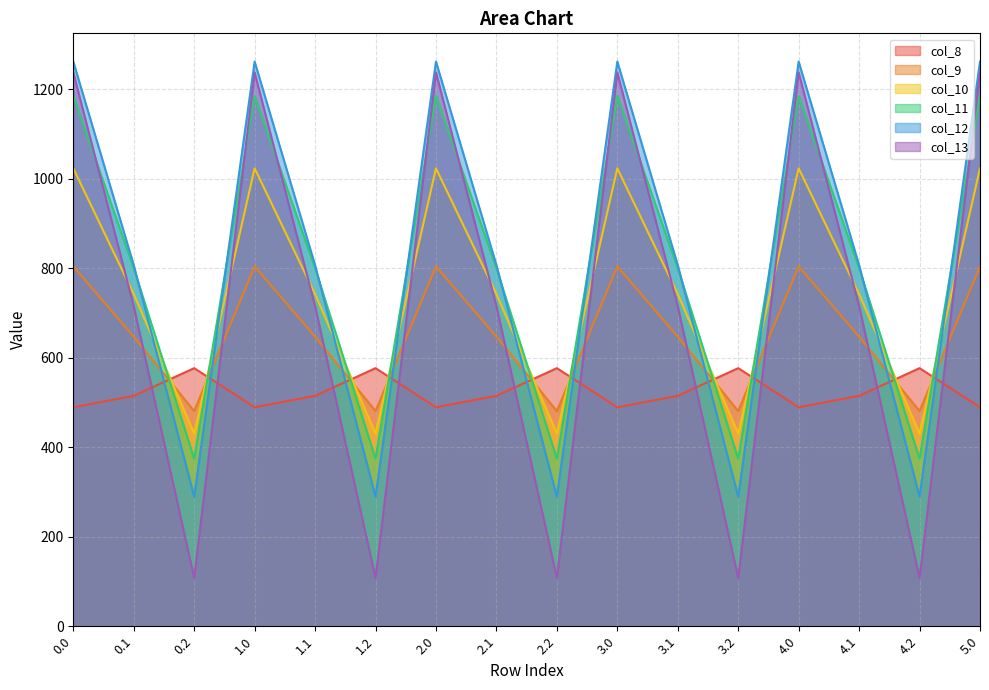

How many times do col_13 and col_11 cross each other?

10